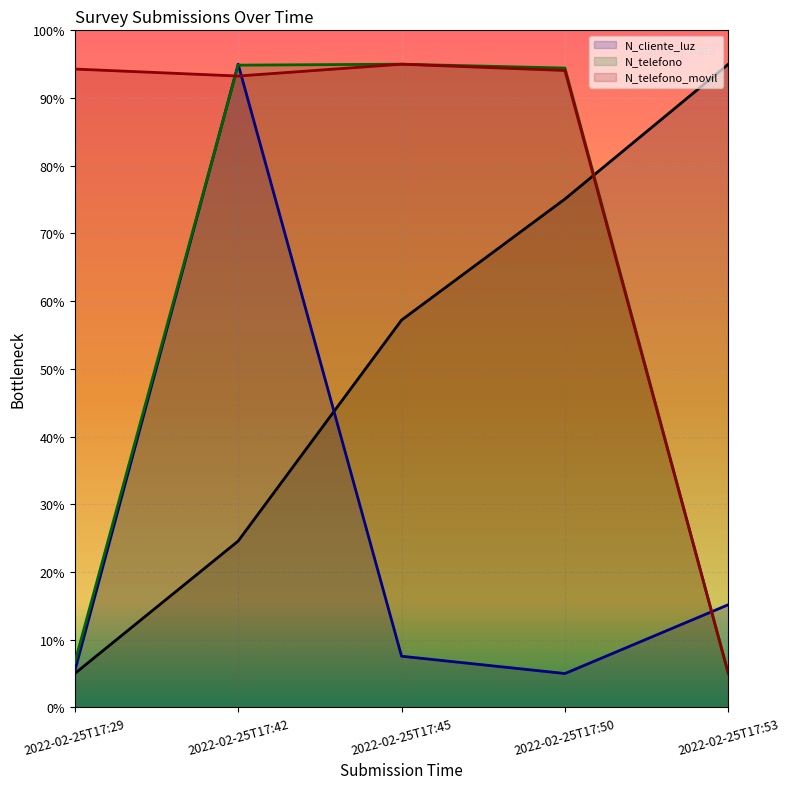

Reading left to right, list all the values displayed in this chart.

_id: 5.0	24.6	57.2	75.1	95.0
N_cliente_luz: 5.4	95.0	7.6	5.0	15.2
N_telefono: 6.6	94.9	95.0	94.4	5.0
N_telefono_movil: 94.3	93.2	95.0	94.1	5.0